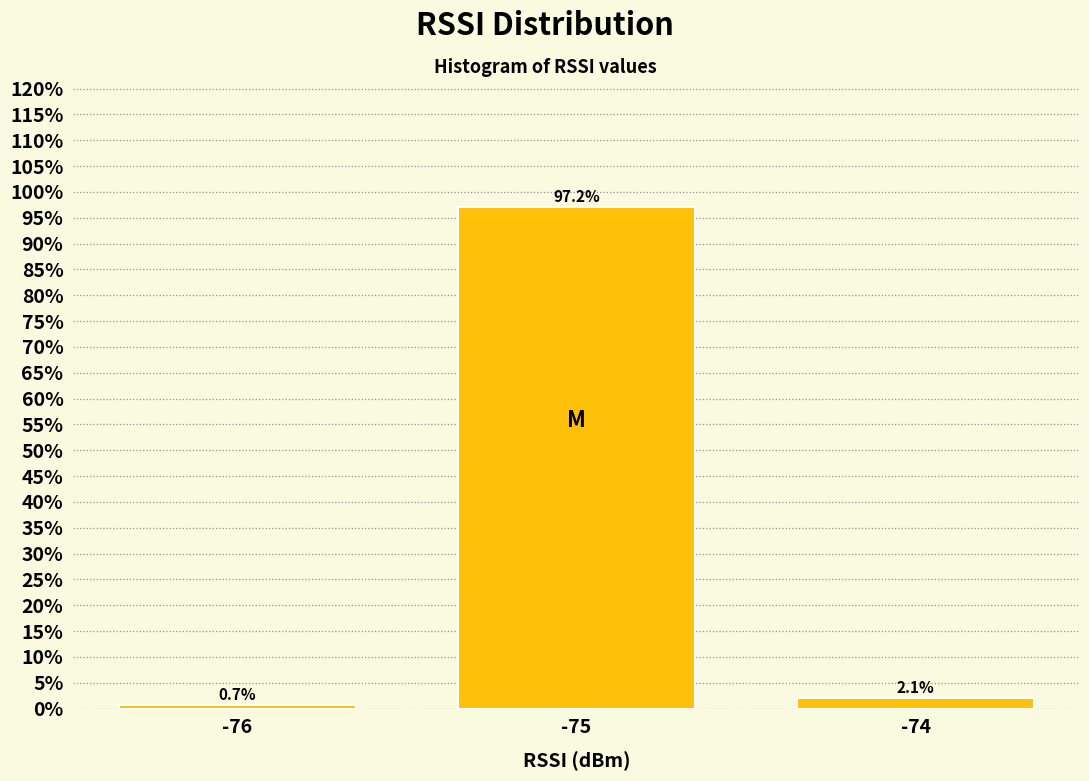

Reading left to right, list all the values displayed in this chart.

-76=0.7	-75=97.2	-74=2.1